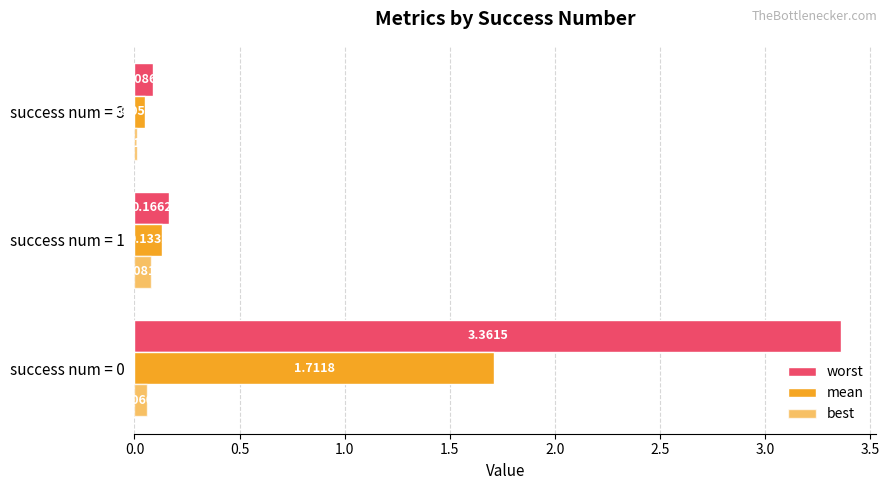

List the series in order of their overall mean, highest first.

worst, mean, best